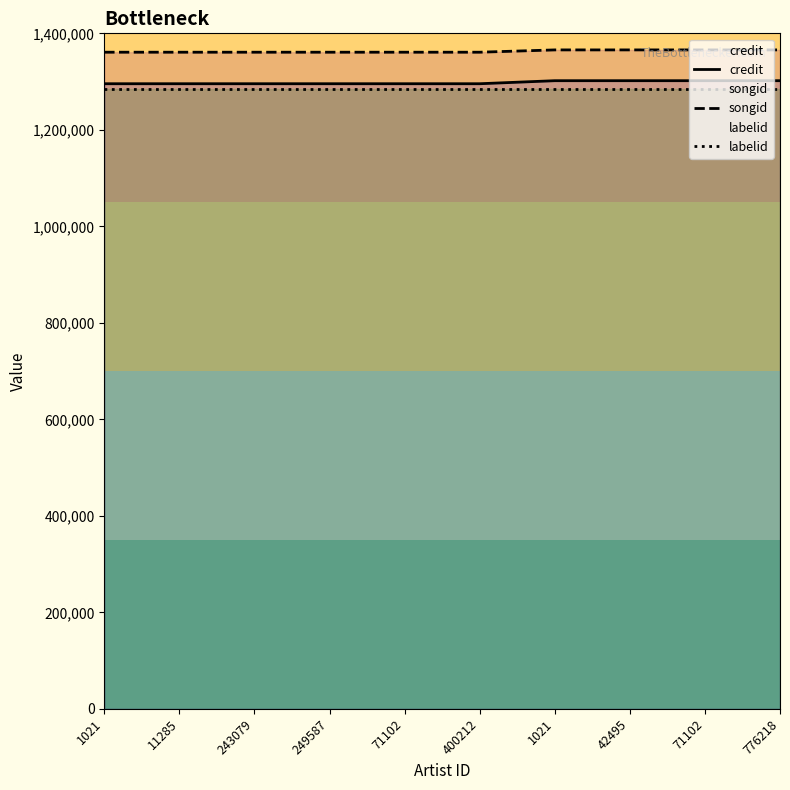

True or false: labelid and credit cross at least once.

False